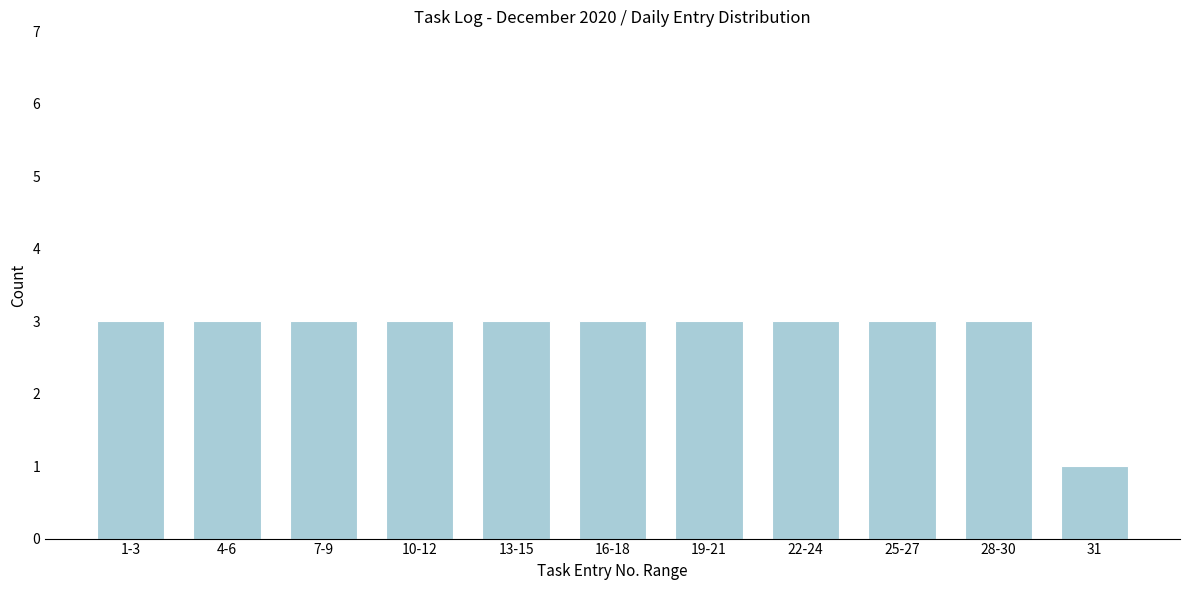

Reading left to right, what are all the values shown in this chart?

3	3	3	3	3	3	3	3	3	3	1